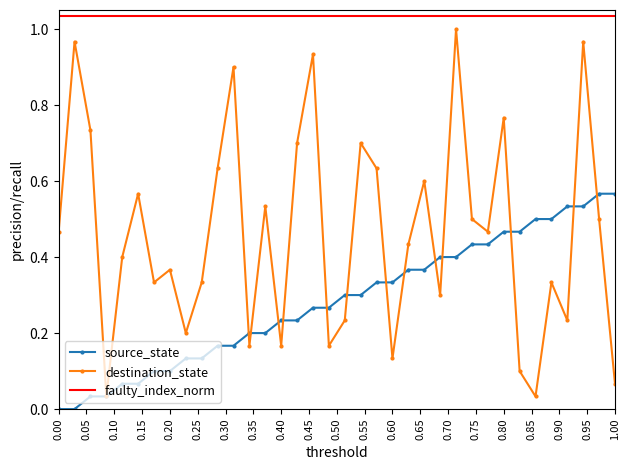

True or false: destination_state and source_state cross at least once.

True